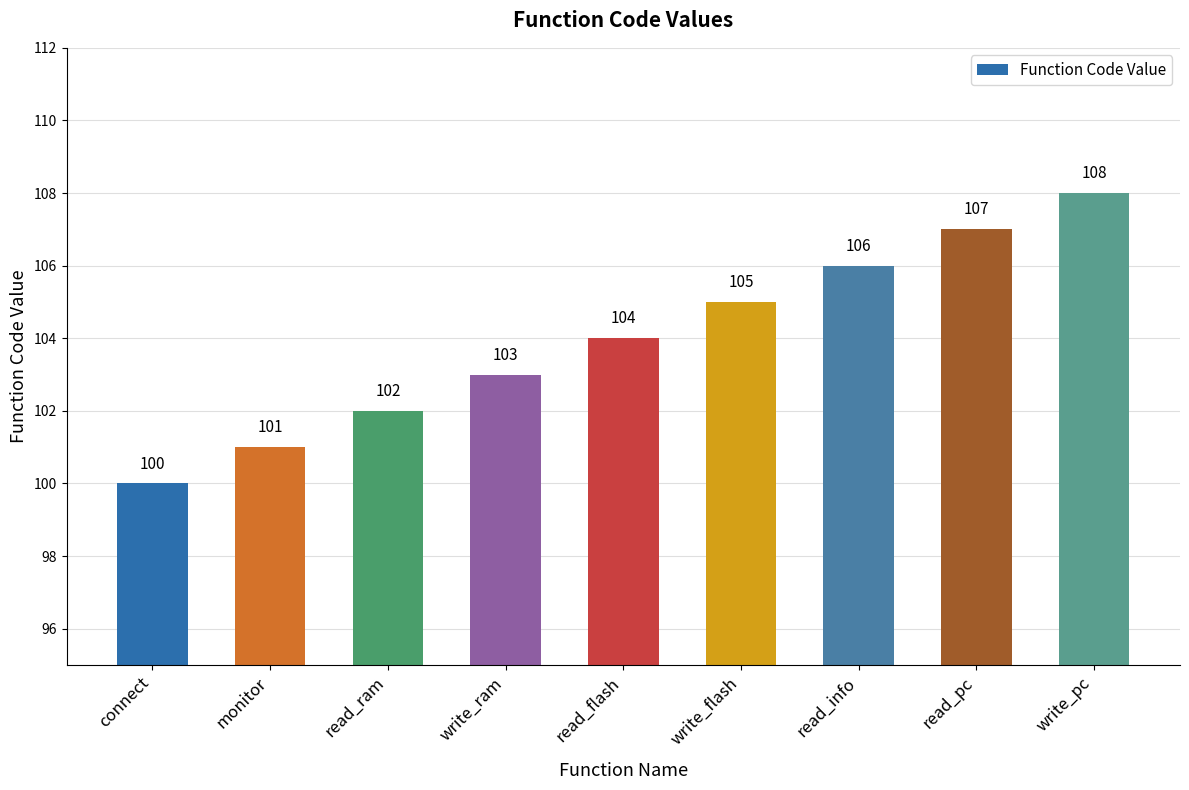

Approximately how many times larger is the value at connect compared to write_ram?

1.0